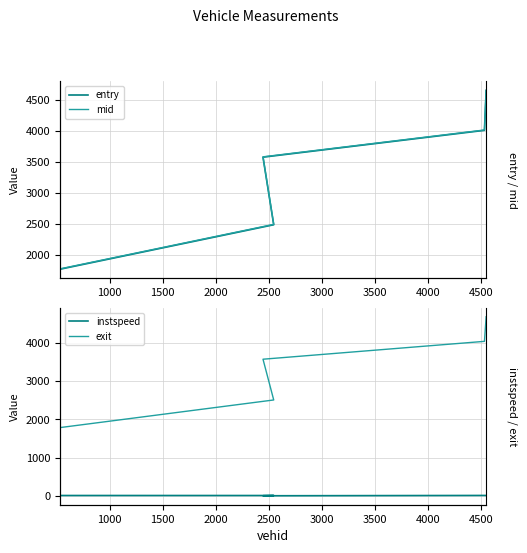

Is the value of exit at 500 greater than the value of entry at 500?

Yes